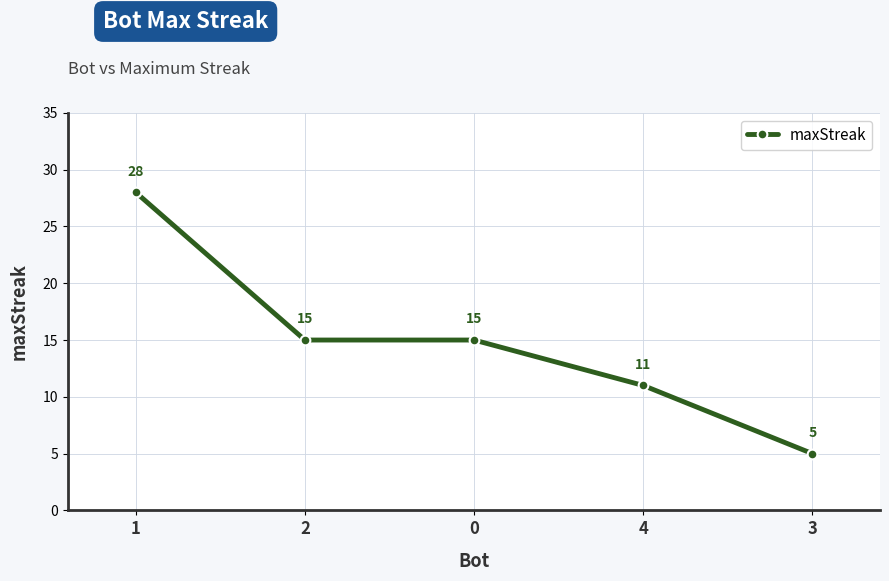

True or false: there are more than 2 points higher than both neighbors.

False